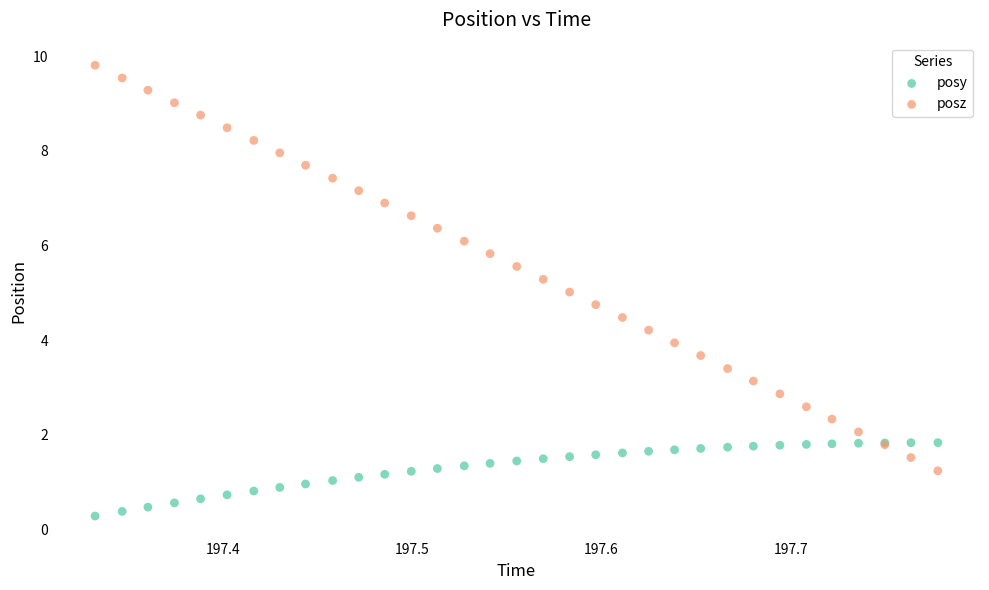

Which series has the widest spread of Y values?

posz